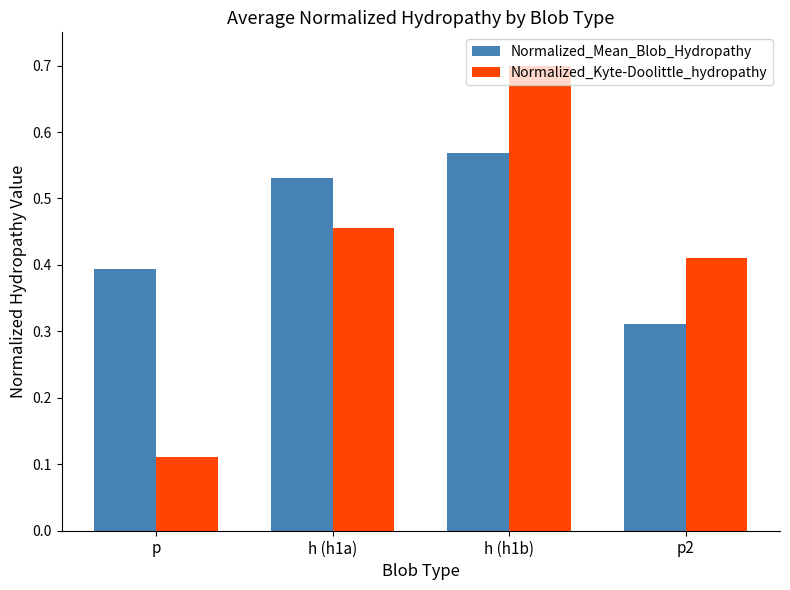

Is it true that Normalized_Kyte-Doolittle_hydropathy equals 0.4 at p2?

True